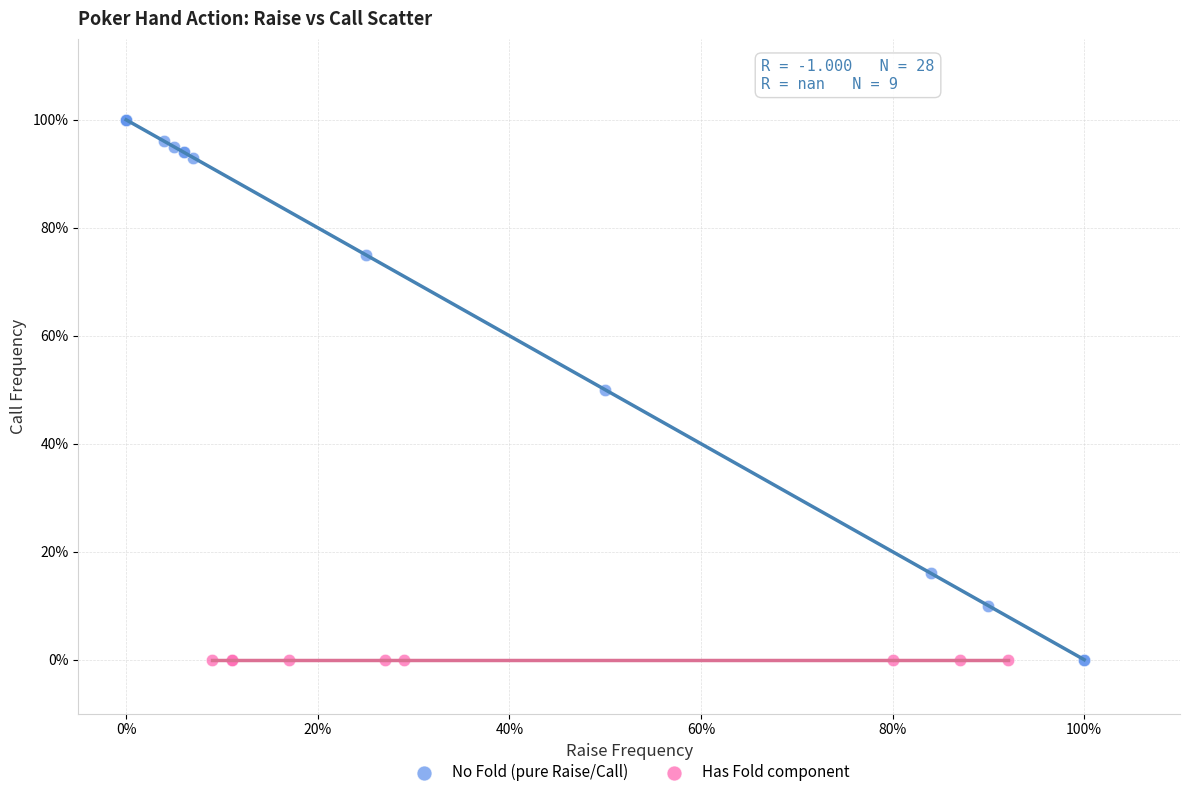

Which series contains the highest Y value?

No Fold (pure Raise/Call)